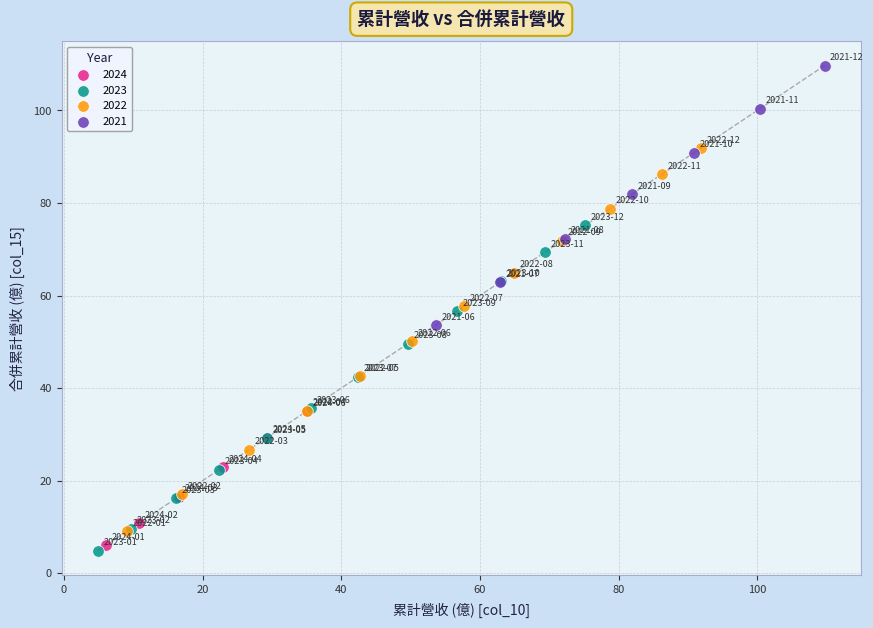

Which series contains the highest Y value?

2021